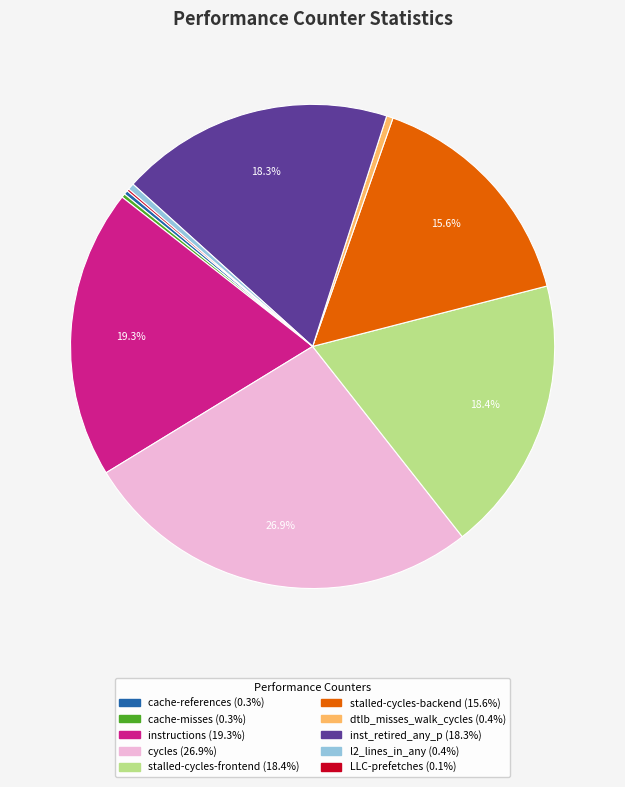

How much of the chart is everything except instructions?

80.7%